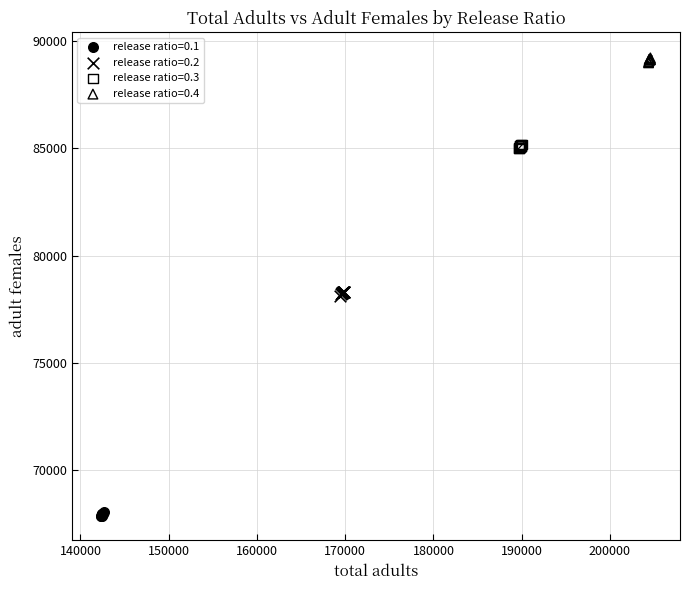

Which series contains the highest Y value?

release ratio=0.4